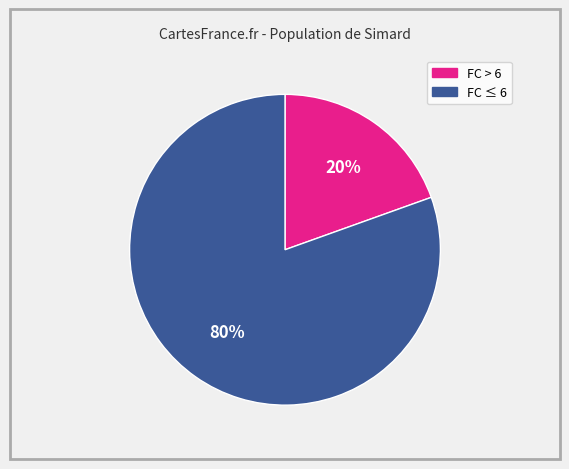

Is there a majority slice in this chart?

Yes